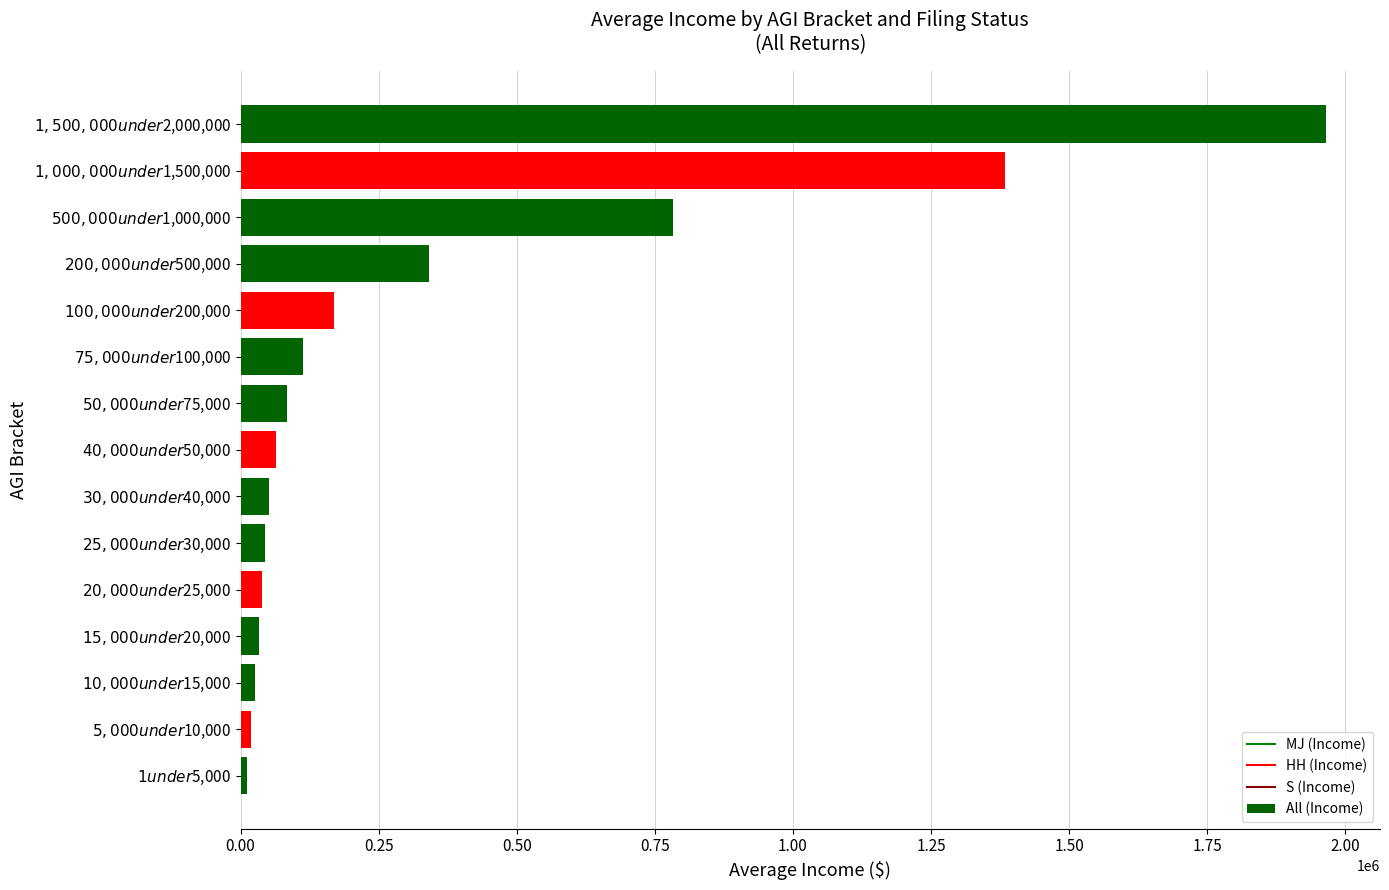

What is the maximum value shown in the chart?

1964750.8